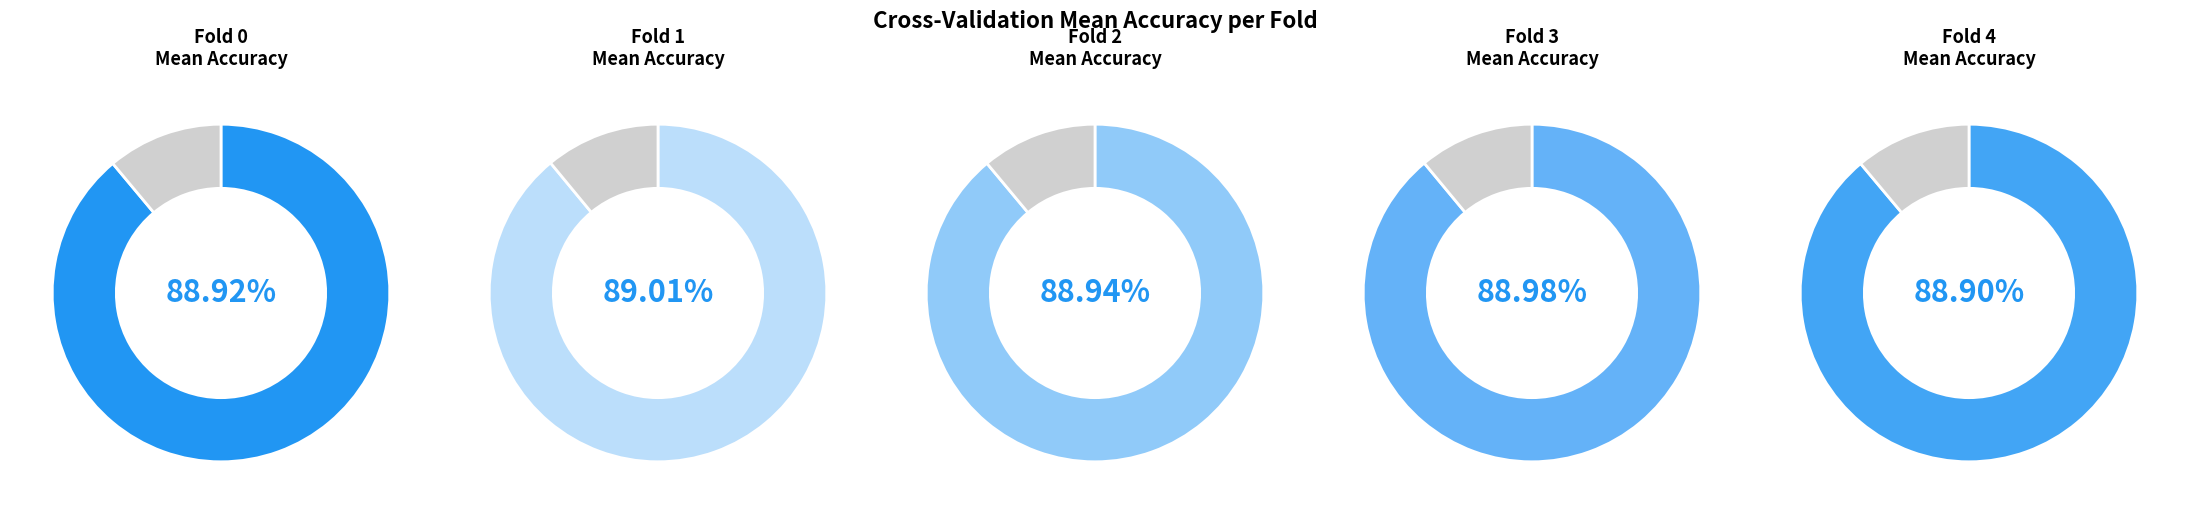

Rank the categories by value from lowest to highest.

4, 0, 2, 3, 1